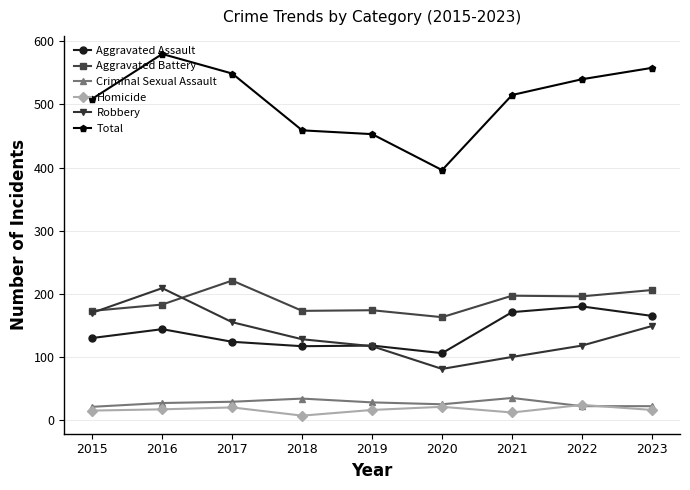

How many lines are shown in the chart?

6